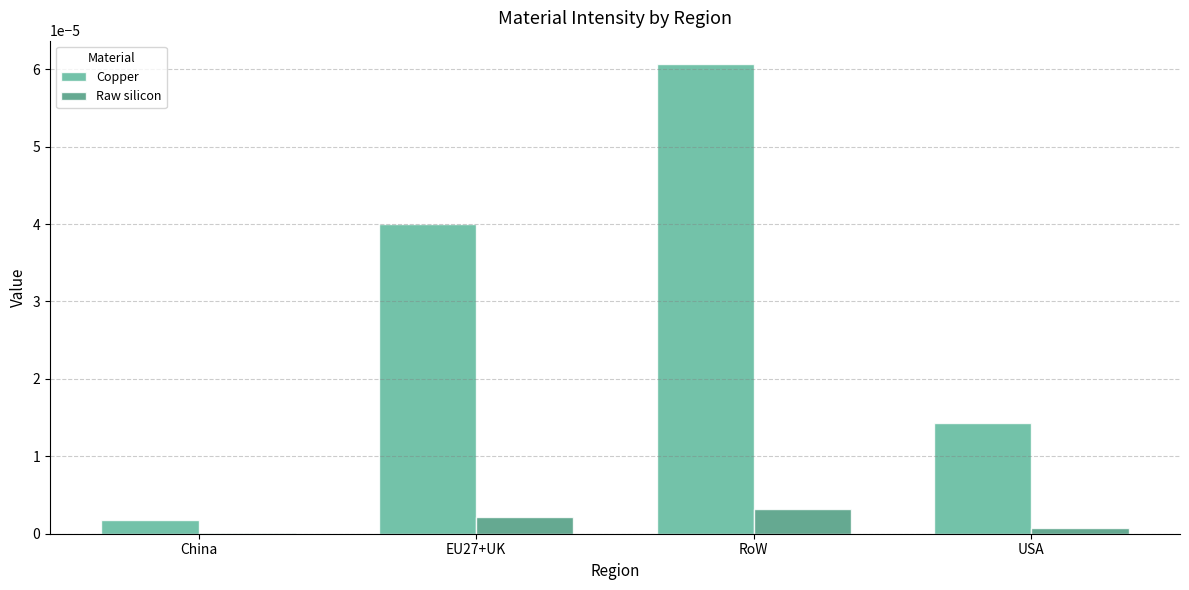

Which series changed the most between China and USA?

Copper